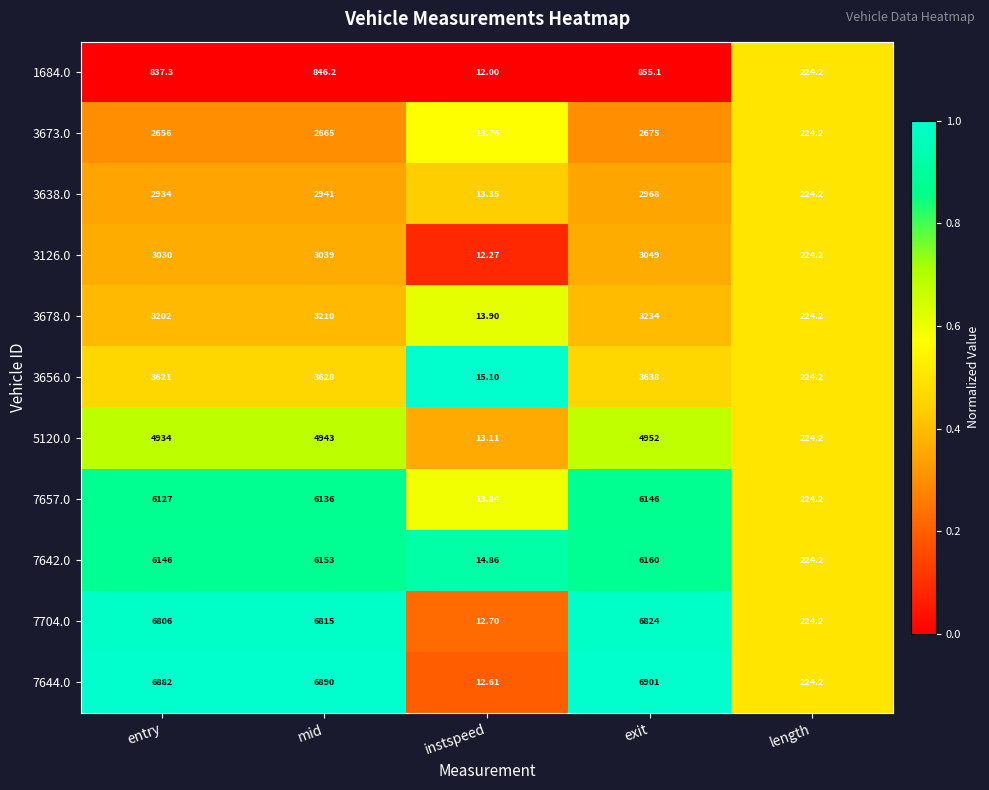

At which category is the sum across all series the highest?

exit